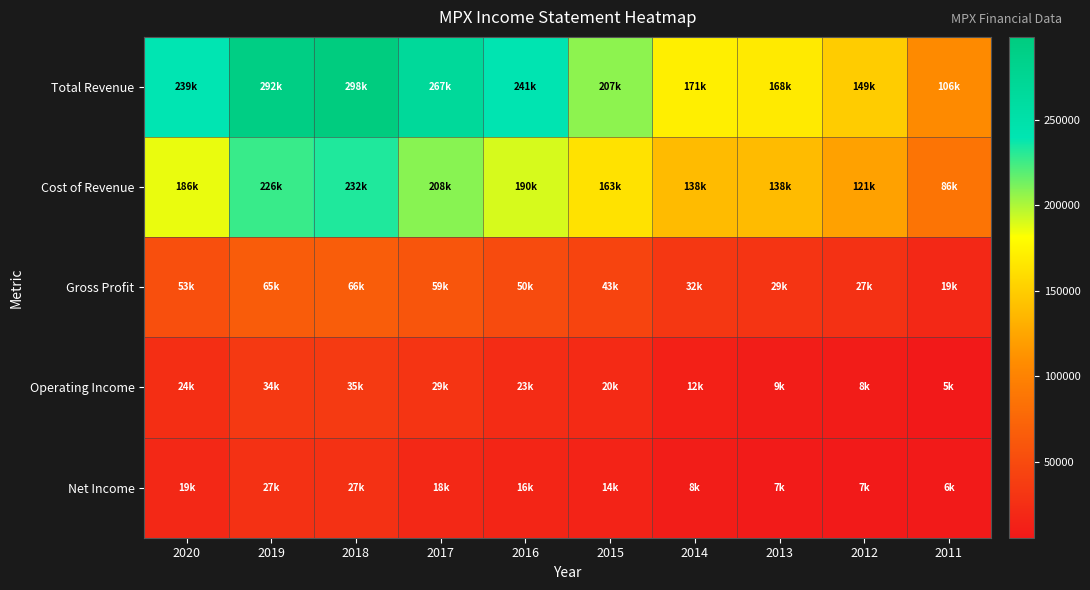

At which category is the sum across all series the highest?

2018